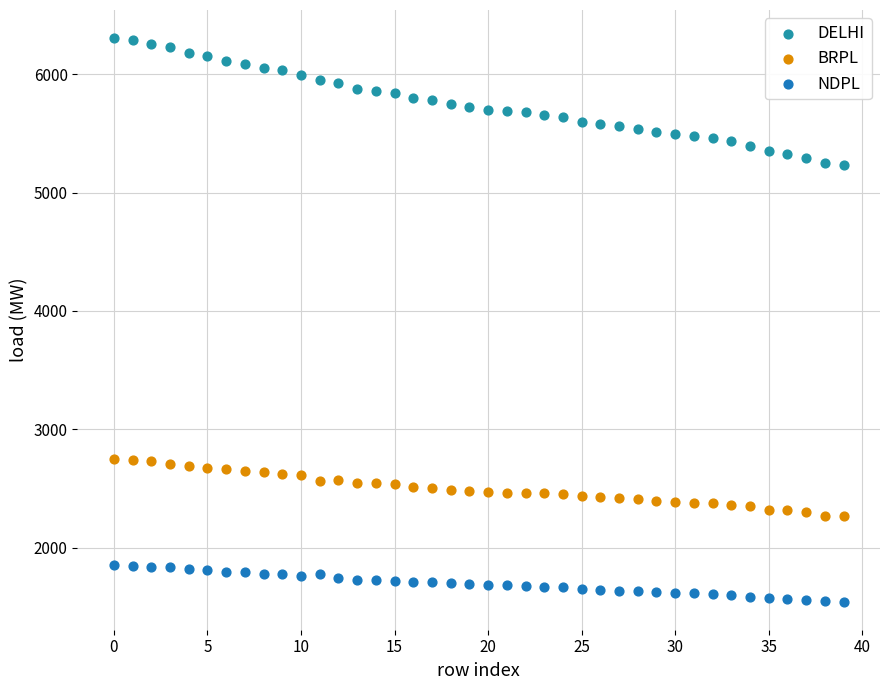

Which series contains the highest Y value?

DELHI